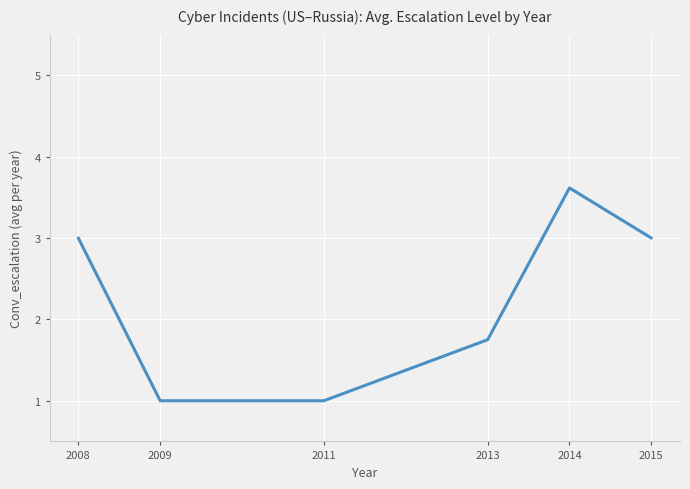

Where is the data nearest to the value 2?

2013